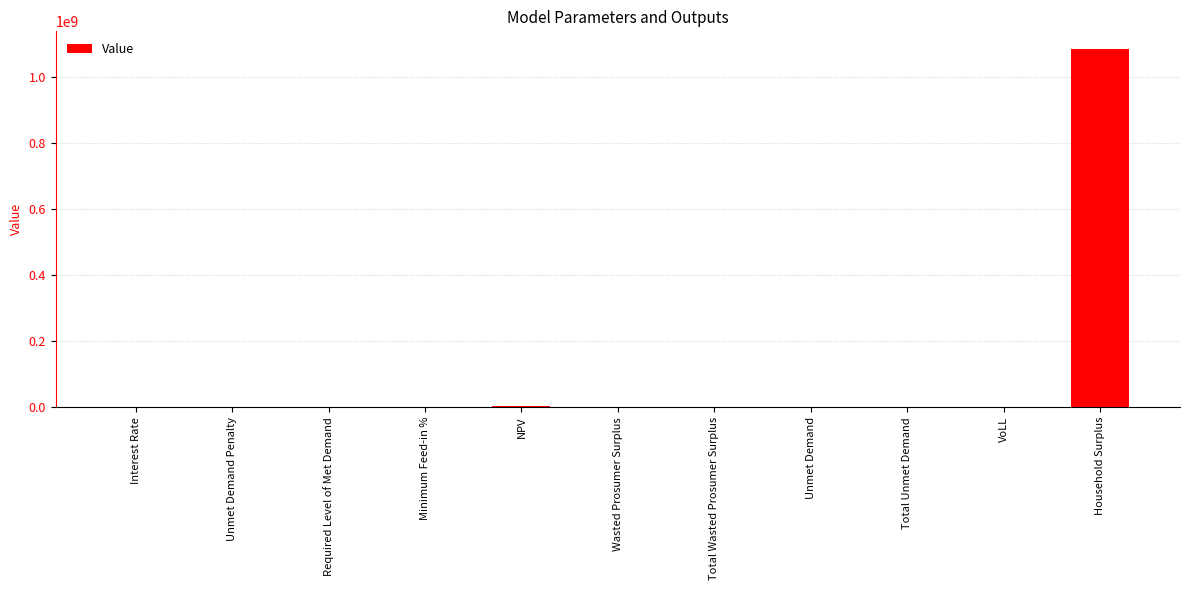

What is the approximate value at Household Surplus?

1085196537.1